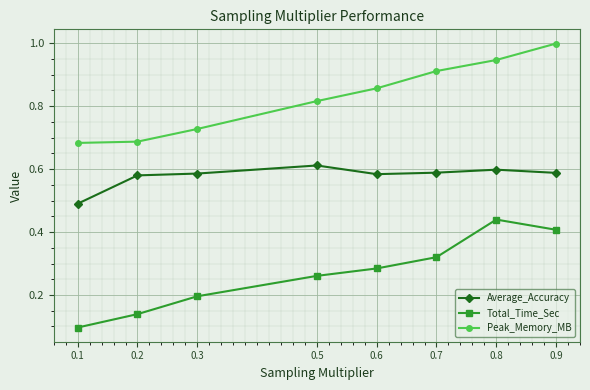

True or false: Peak_Memory_MB has more than 1 interior local peaks.

False